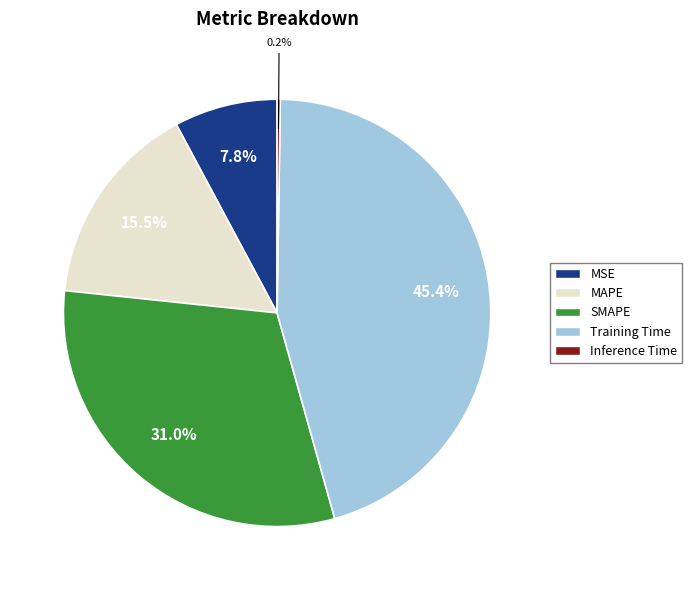

What is the largest slice in the pie chart?

Training Time